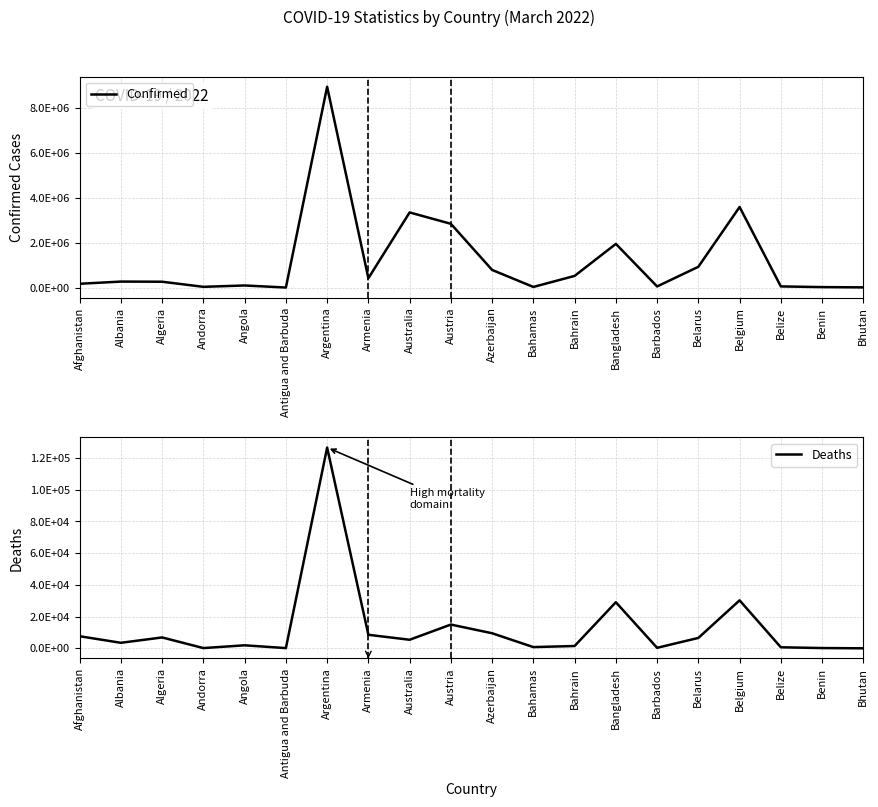

Count the number of data series in this chart.

2